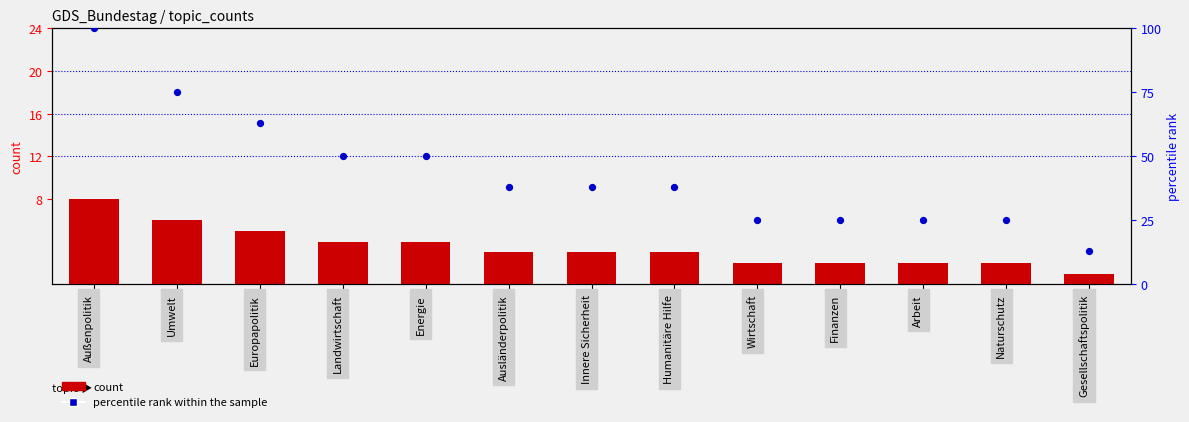

At how many categories does at least one series exceed 47?

5